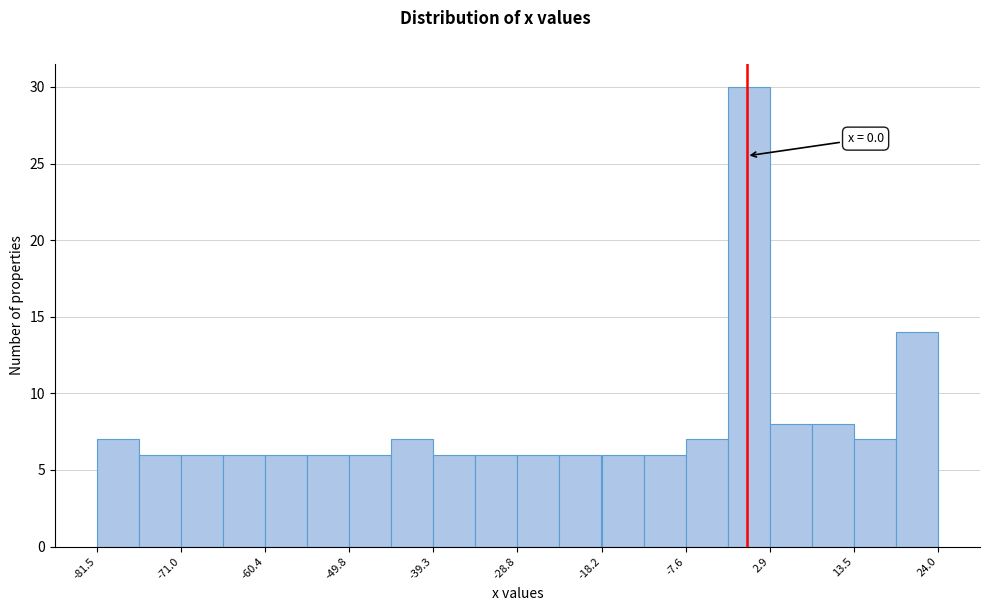

Around what value on the x-axis is the tallest bar? Give the approximate position of its centre, as read against the axis.

0